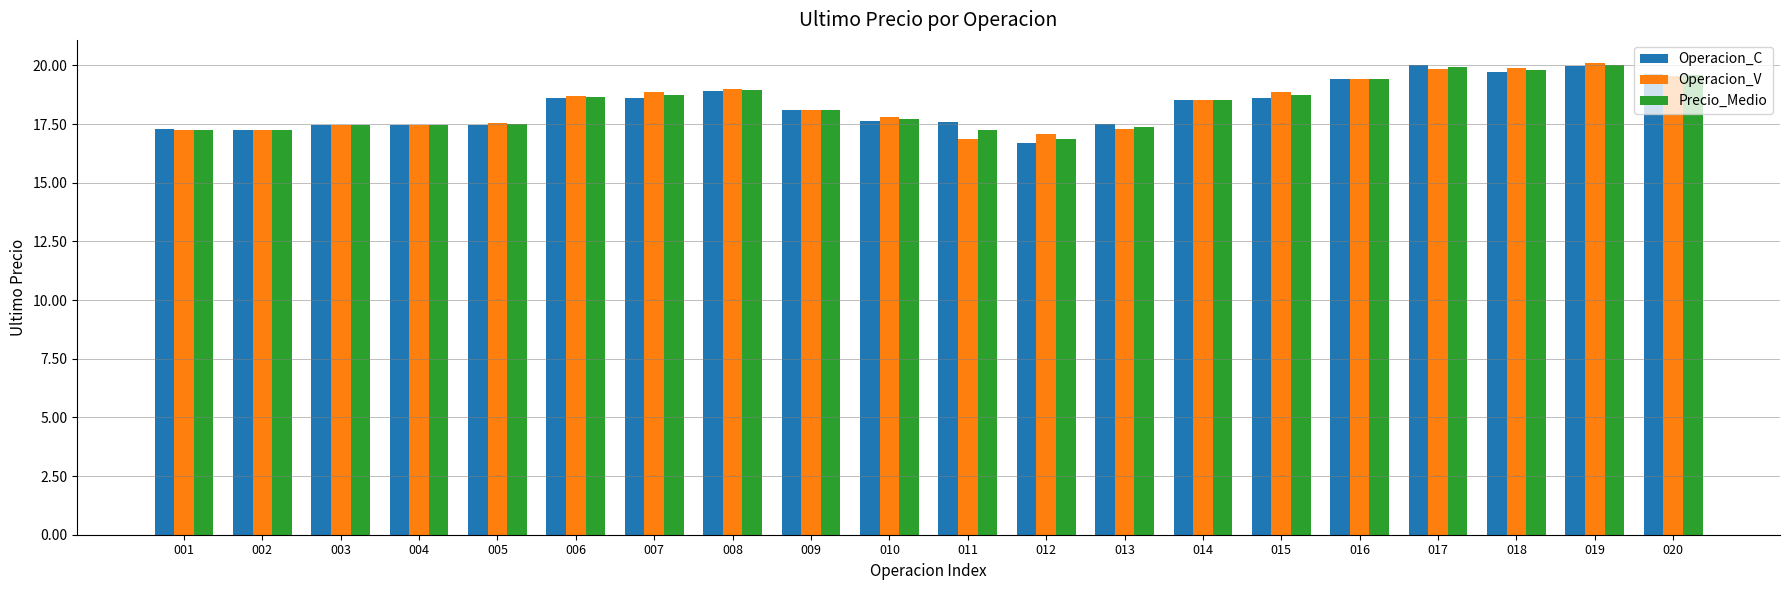

Are the bars horizontal?

No